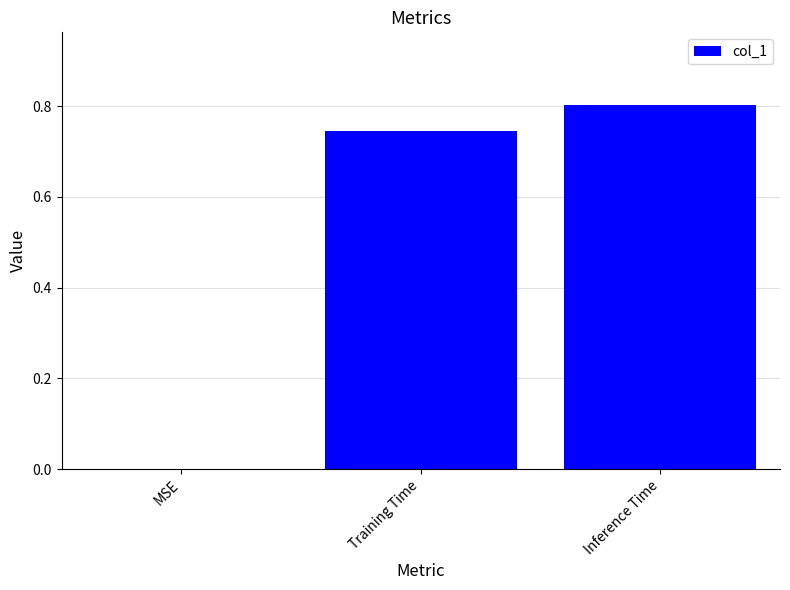

What value does the data have at Inference Time?

0.8